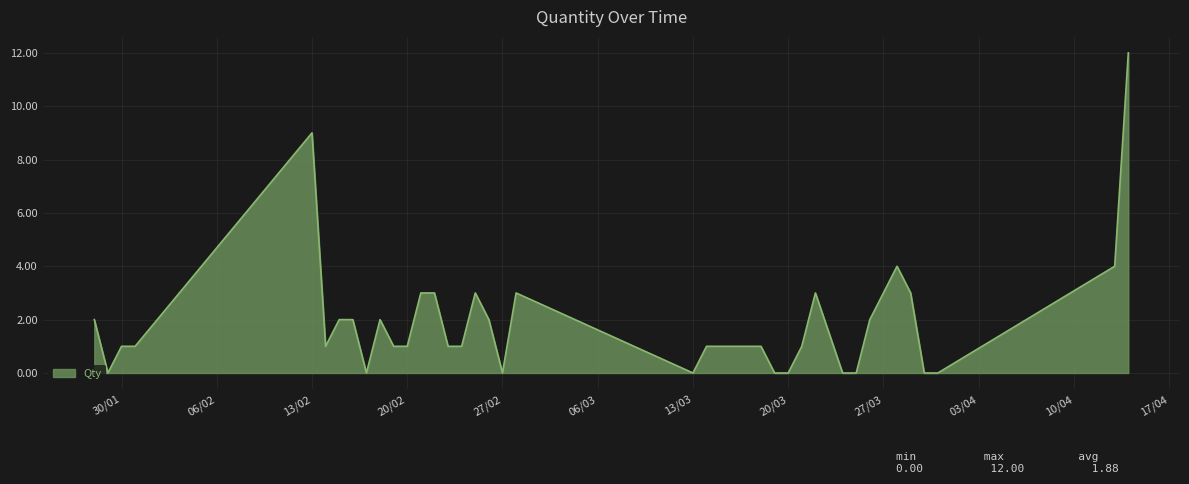

Reading left to right, what are all the values shown in this chart?

2	0	1	1	9	1	2	2	0	2	1	1	3	3	1	1	3	2	0	3	0	1	1	1	1	1	0	0	1	3	0	0	2	3	4	3	0	0	4	12